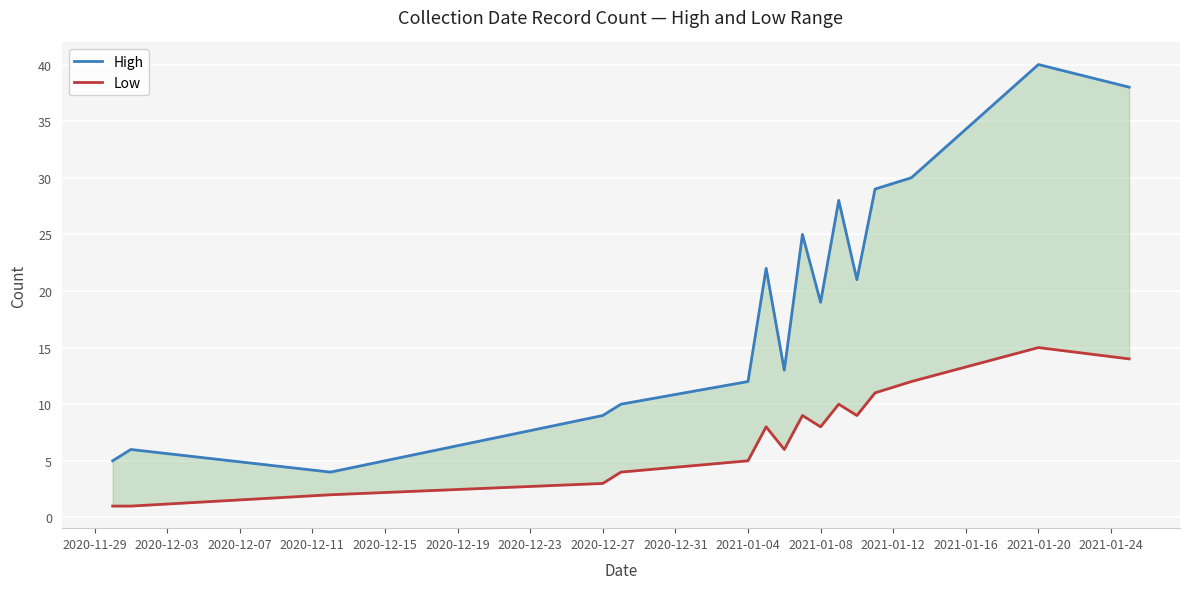

How many series are shown in this chart?

2